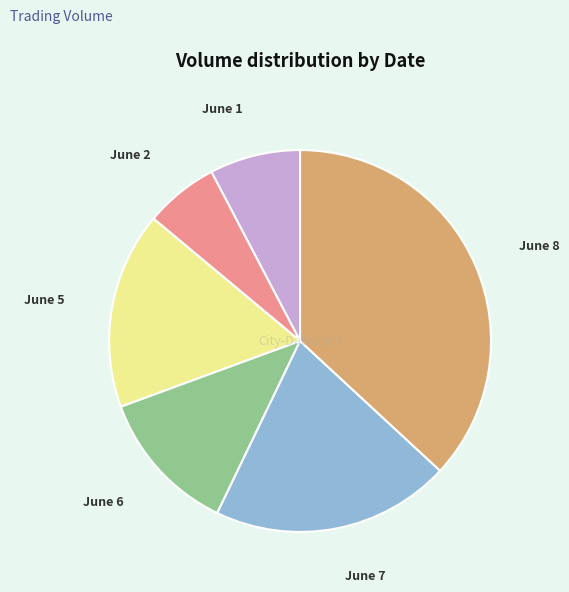

The June 6 slice represents 12% of the pie. True or false?

True